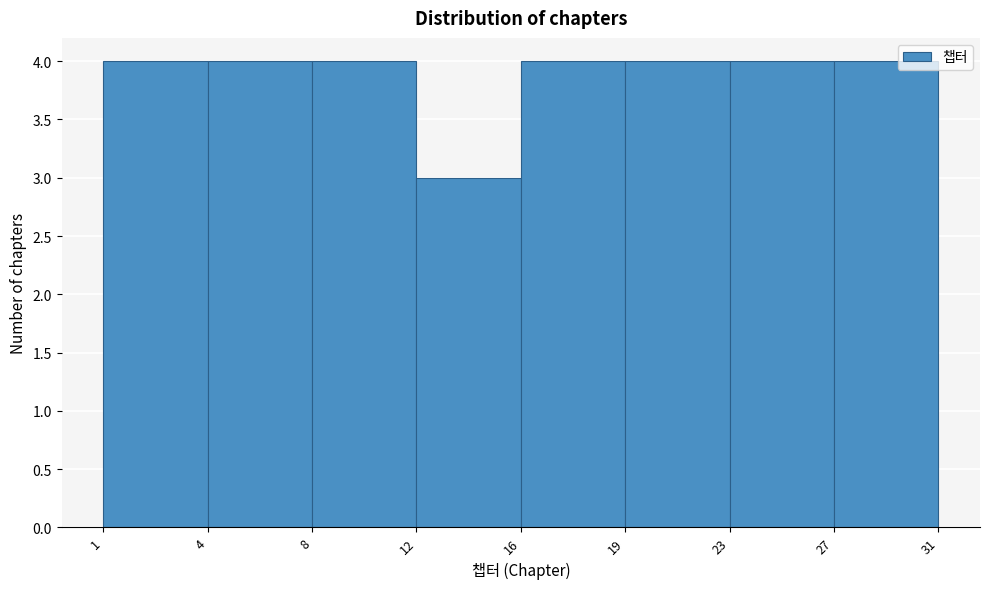

Reading left to right, transcribe all the data shown in this chart.

4	4	4	3	4	4	4	4